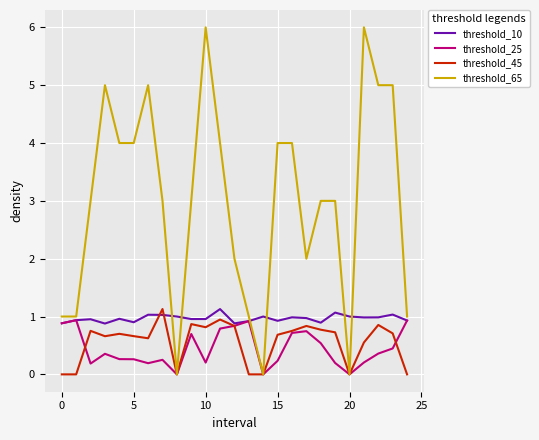

Which series has the largest total across all categories?

threshold_65